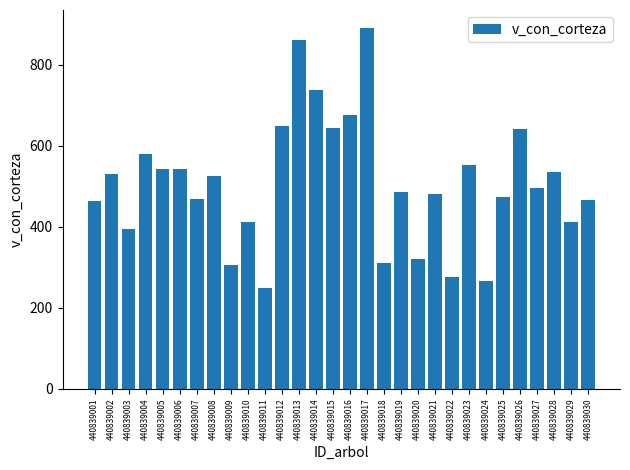

What is the sum of the values at 440839029 and 440839007?

879.9